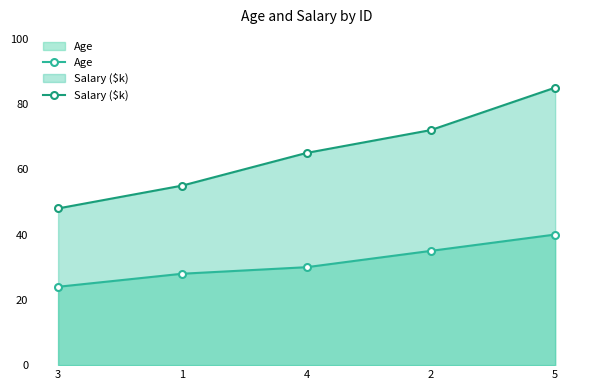

The Salary ($k) series shows 85 at 5. True or false?

True